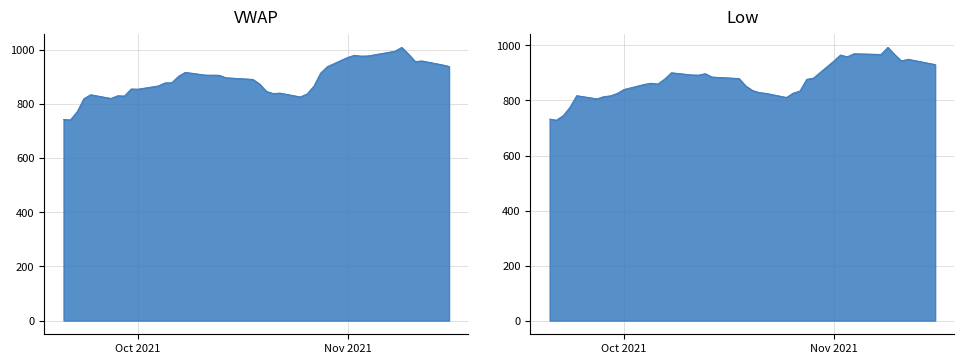

How many data points in VWAP are above 889?

20